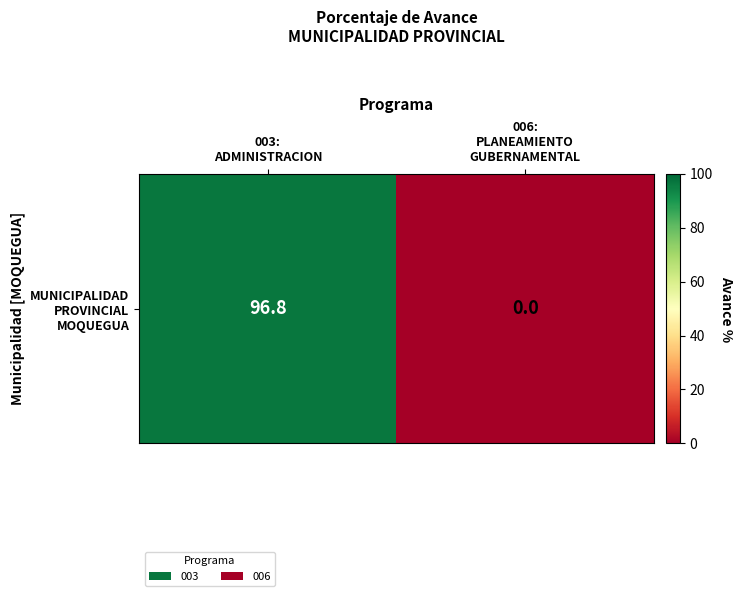

At which label does the data first exceed 96?

003:
ADMINISTRACION